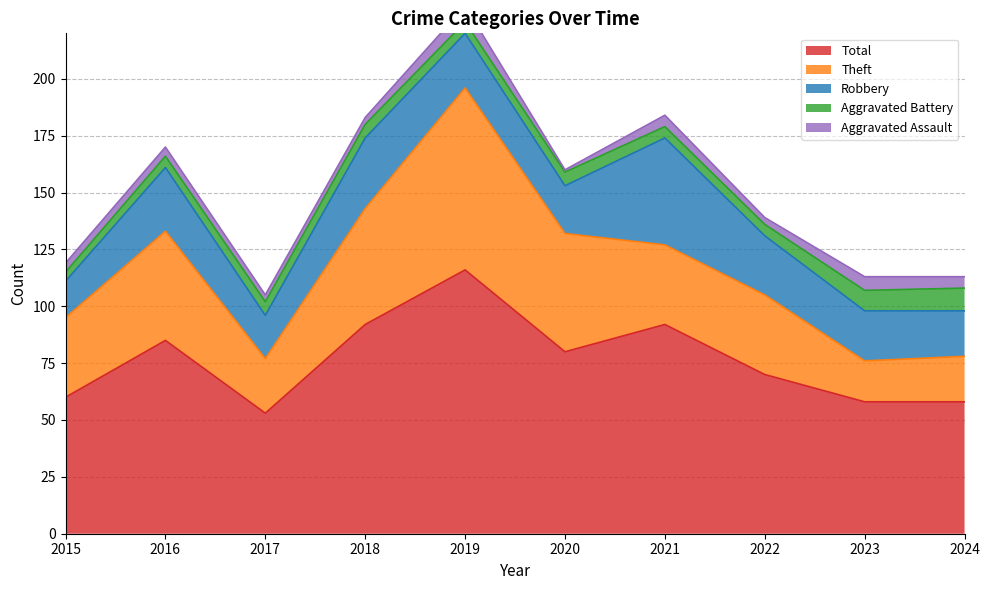

What is the approximate value of Theft at 2018, to the nearest 10?

50